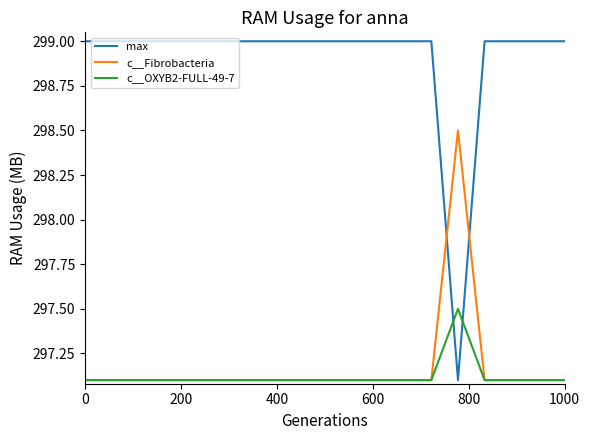

Which series has the largest total across all categories?

max